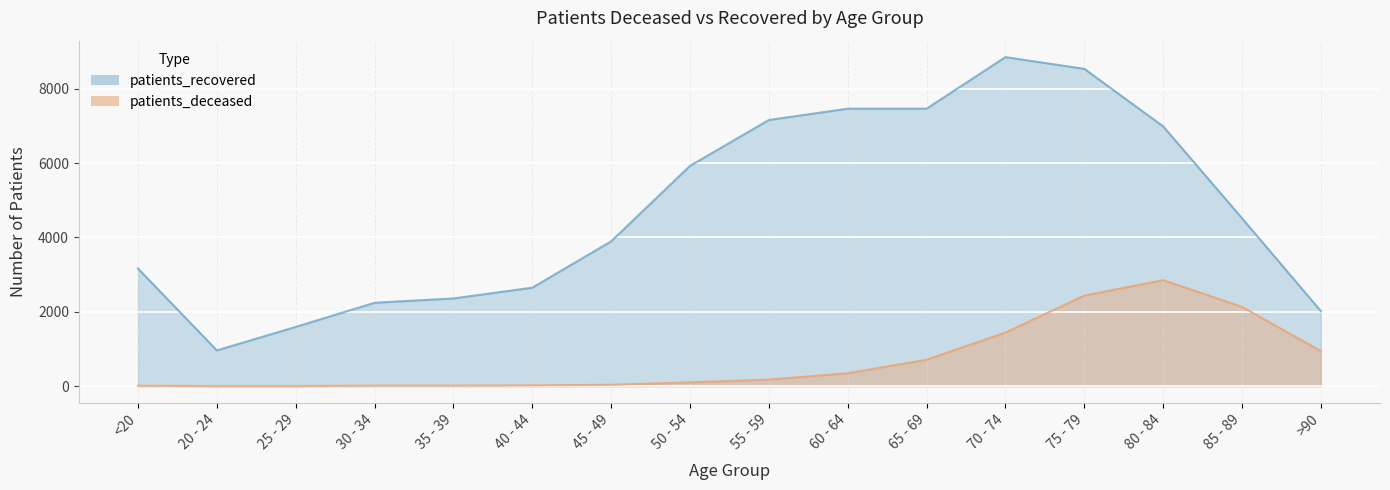

What is the sum of the patients_recovered values at 20 - 24 and 75 - 79?

9493